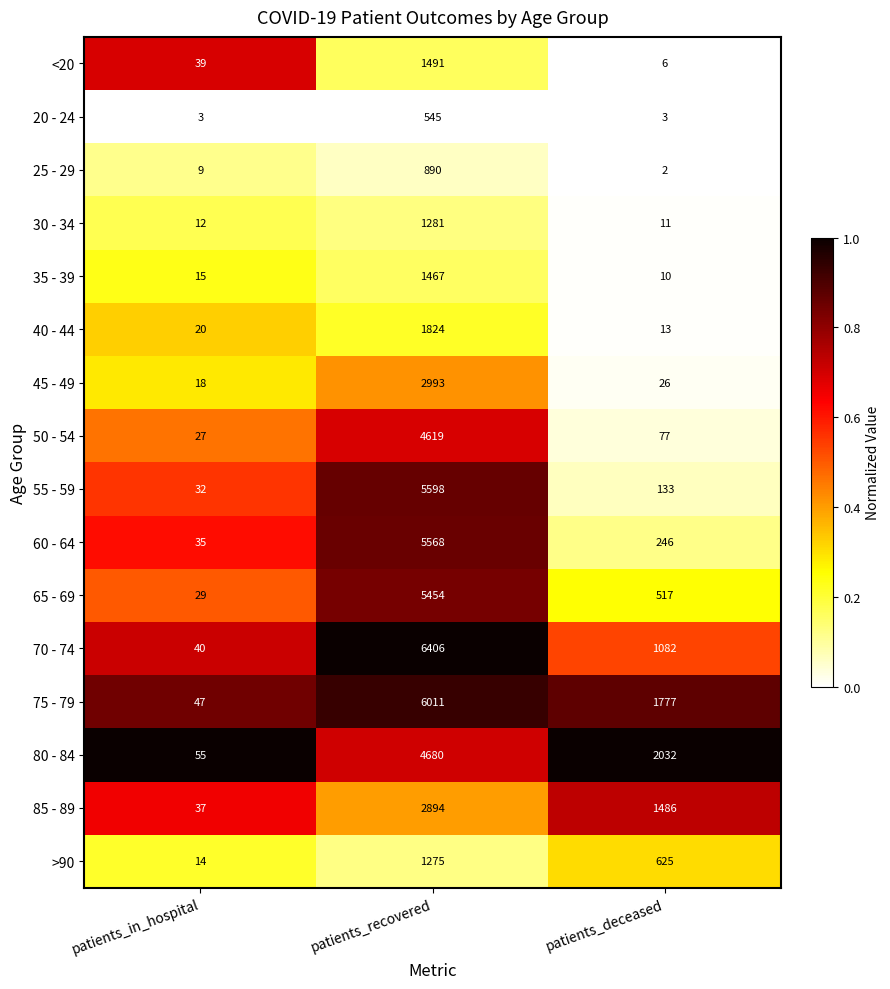

What is the sum of all >90 values?

1914